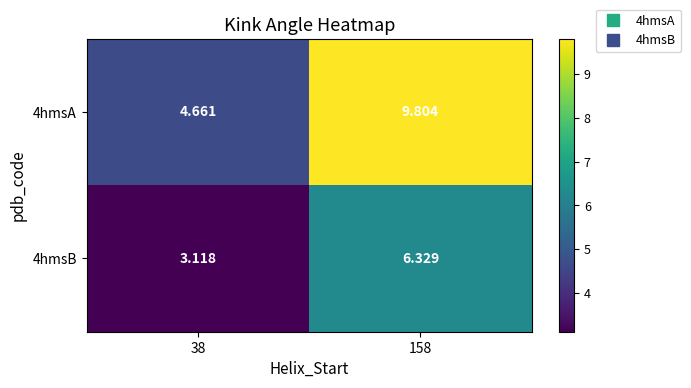

Is the value of 4hmsA at 158 greater than the value of 4hmsB at 38?

Yes